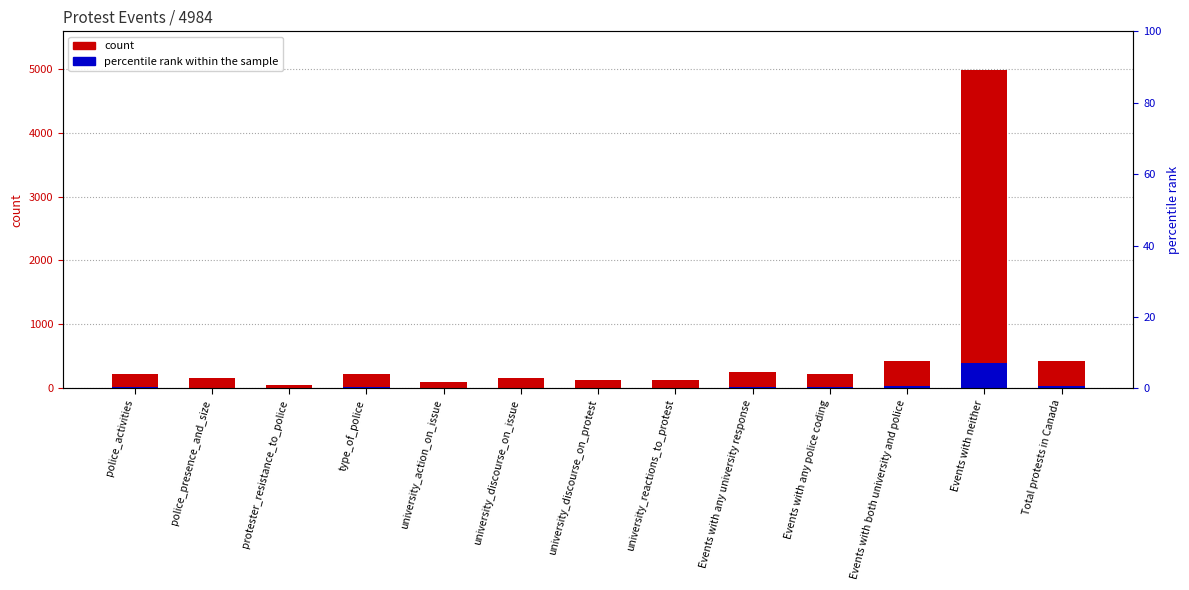

Between university_reactions_to_protest and Events with both university and police, which series saw the biggest shift?

Number of canonical events with valid response